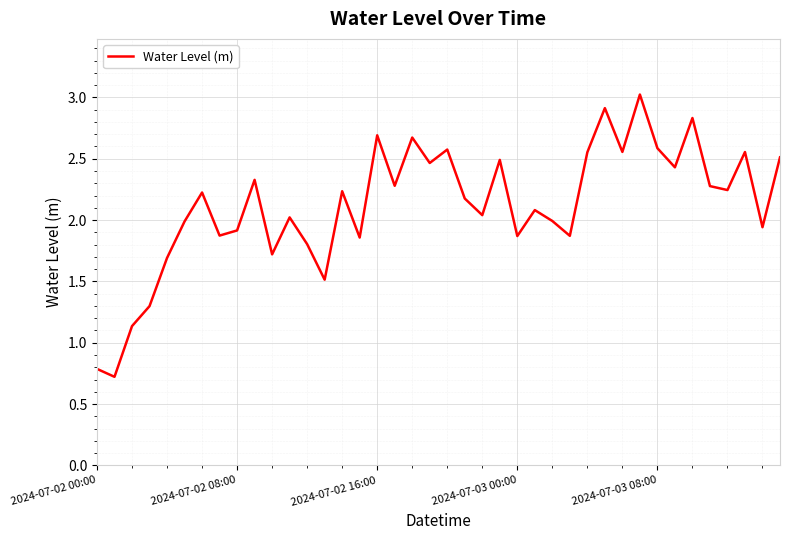

What is the greatest value displayed?

3.0